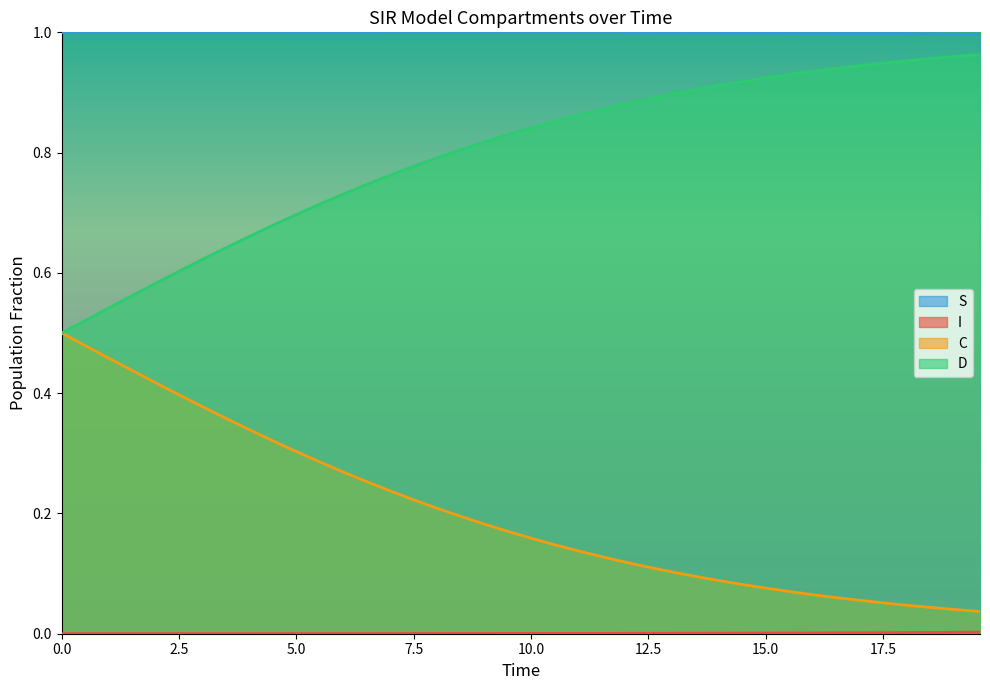

What is the value of the D point at the 6th from the left?

0.6